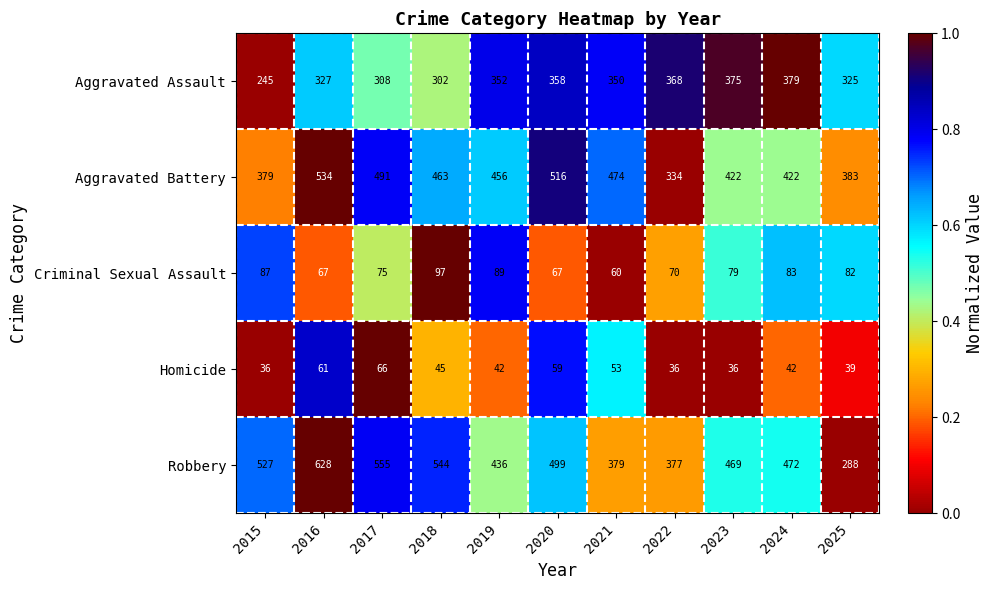

Rank the series by their maximum value, from lowest to highest.

Homicide, Criminal Sexual Assault, Aggravated Assault, Aggravated Battery, Robbery